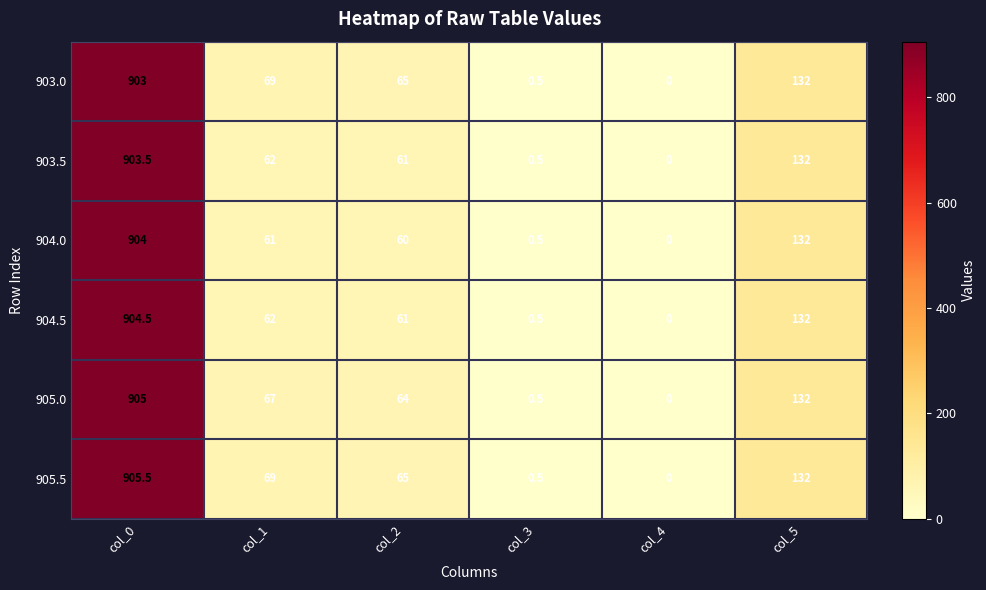

What is the difference between the maximum and minimum values in the 905.0 series?

905.0